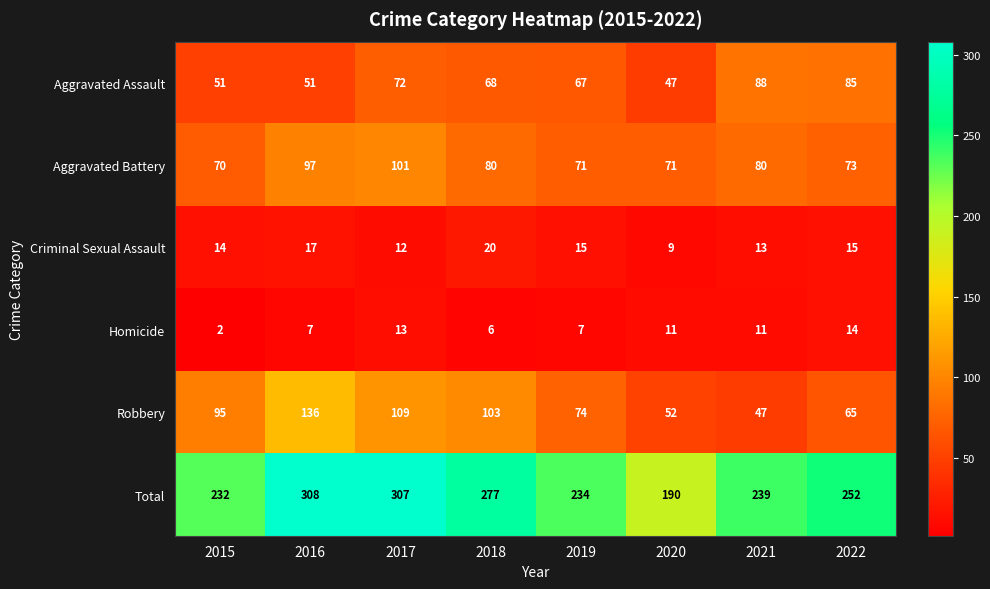

The value of Robbery at 2020 is 17. True or false?

False